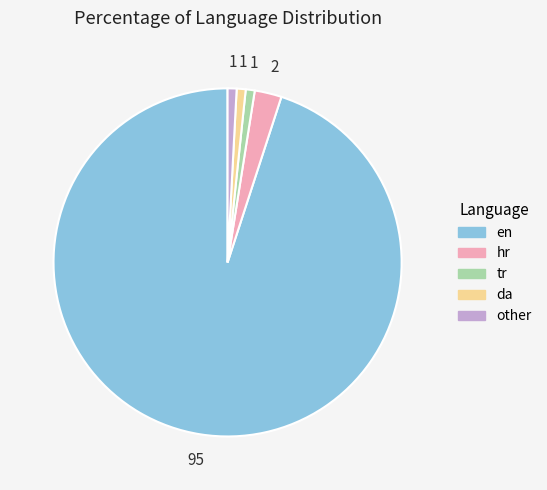

What is the majority slice?

en